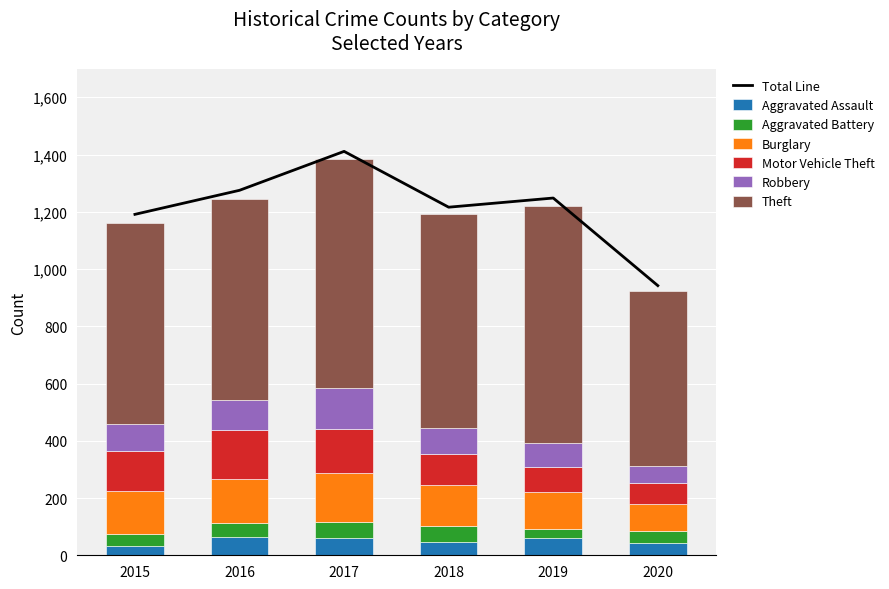

Which series has the largest range (max minus min)?

Theft